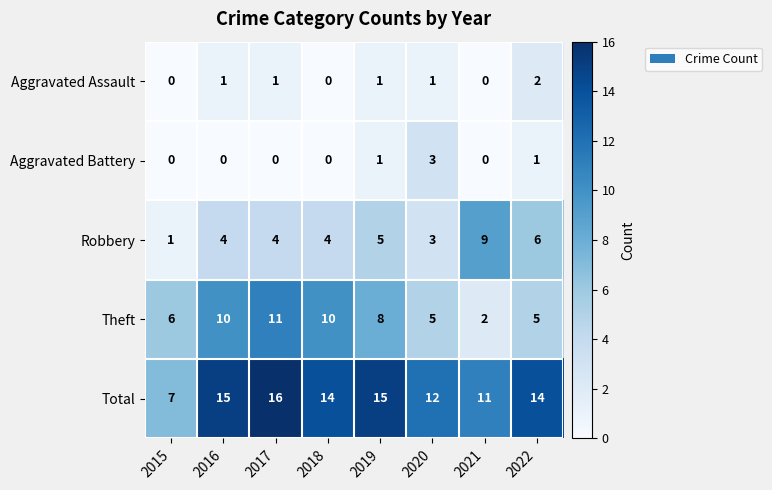

Which series has the largest total across all categories?

Total